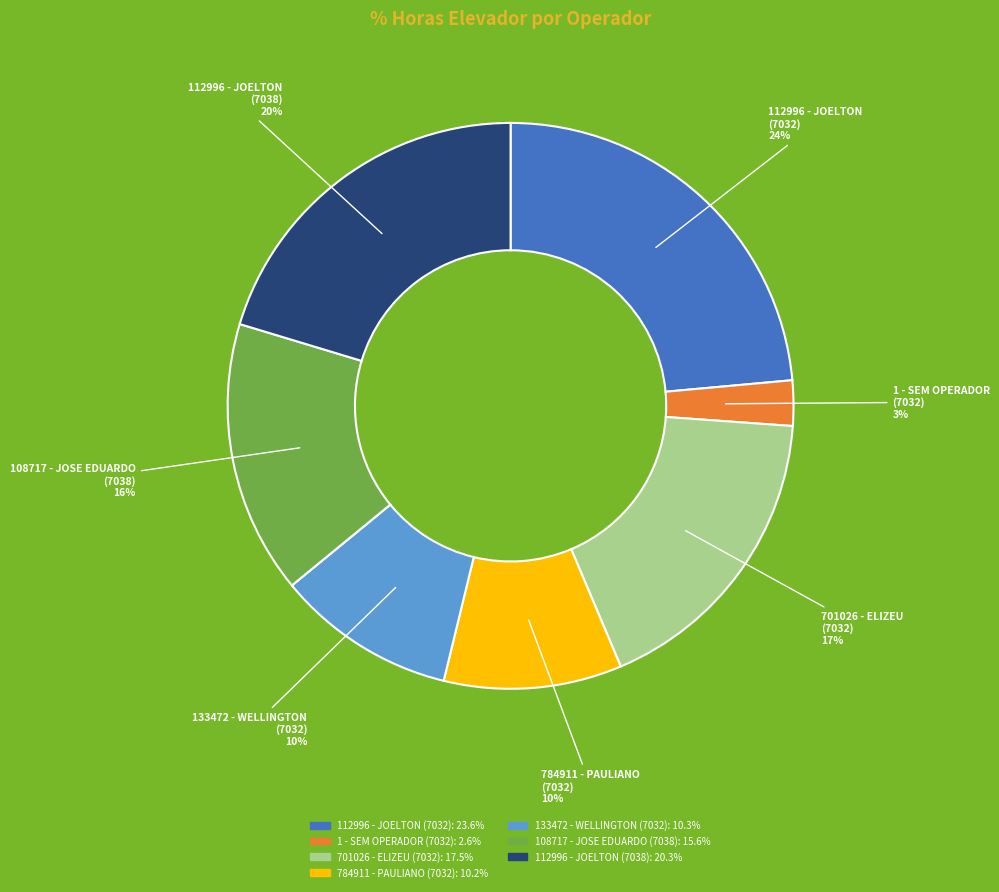

Is there a majority slice in this chart?

No